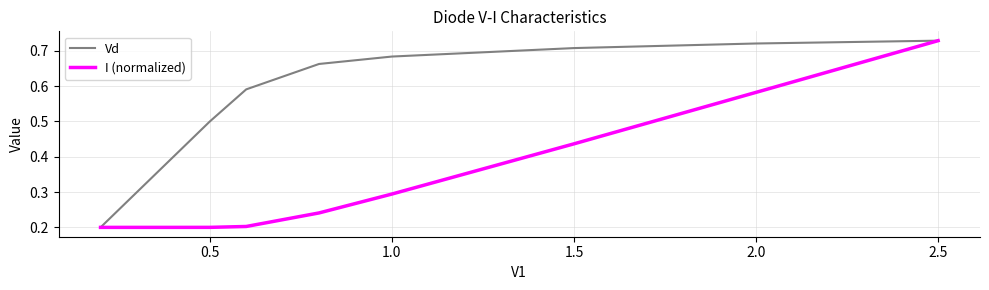

What is the sum of all Vd values?

5.5